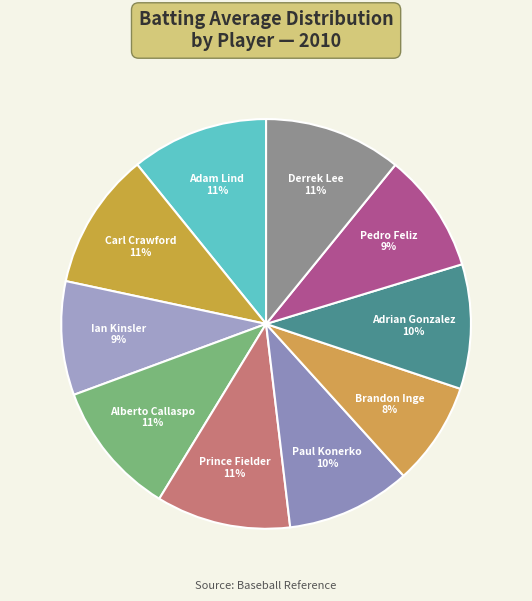

Between Adam Lind and Ian Kinsler, which is larger?

Adam Lind